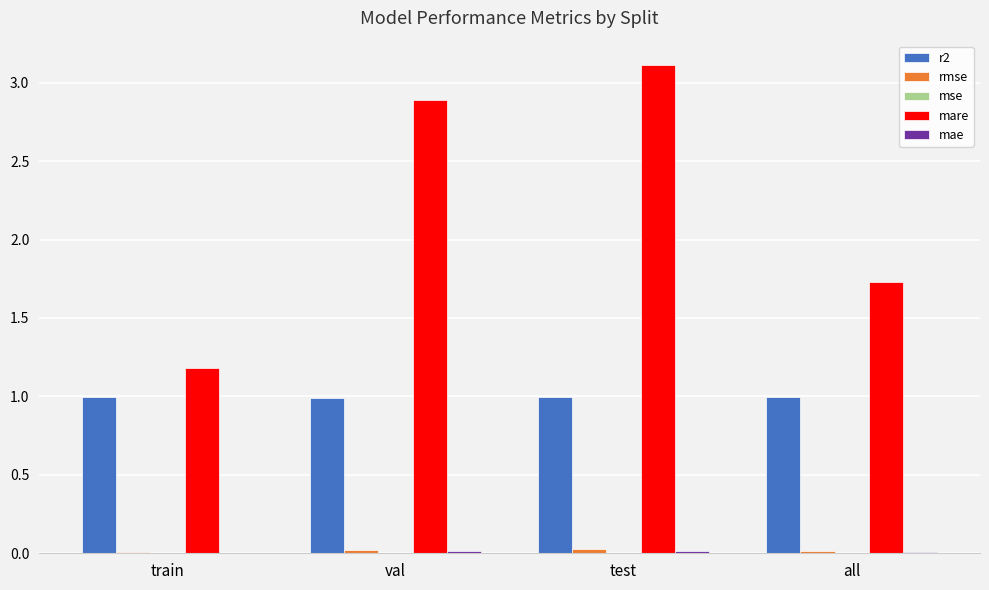

Between train and test, which series saw the biggest shift?

mare